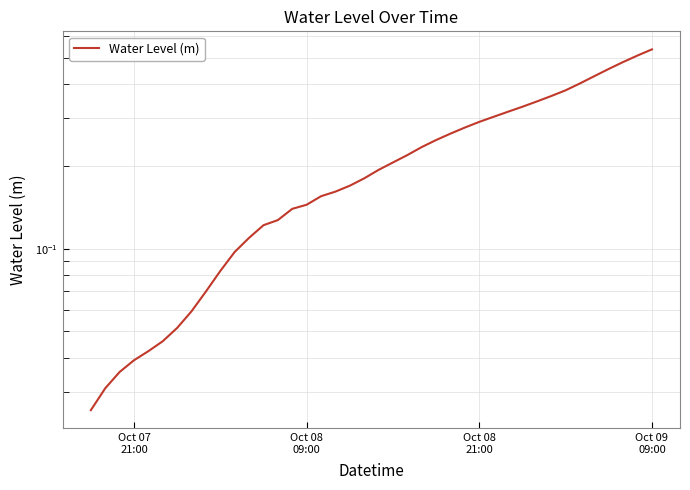

Does the chart have visible grid lines?

Yes